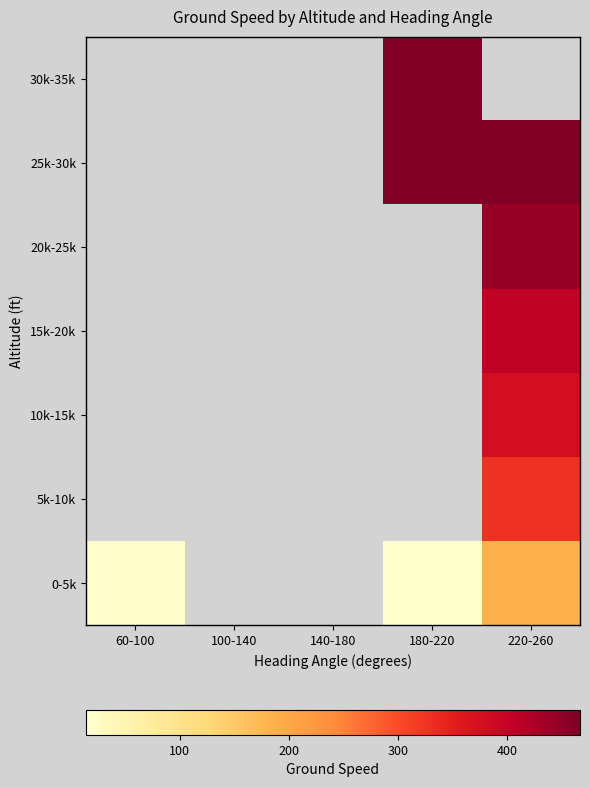

At which category does the chart reach its minimum across all series?

180-220